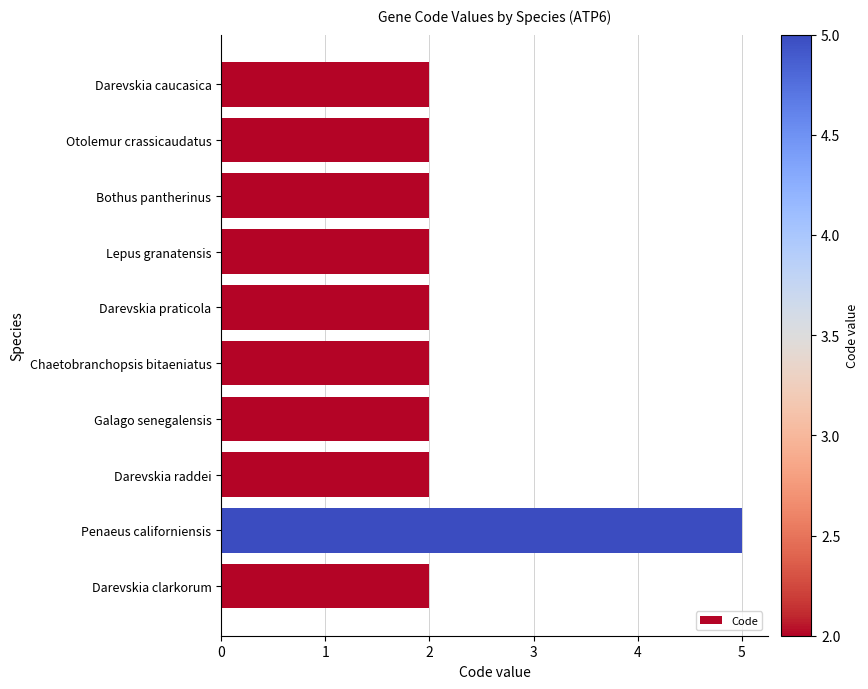

Is it true that the value at Darevskia raddei is 2?

True